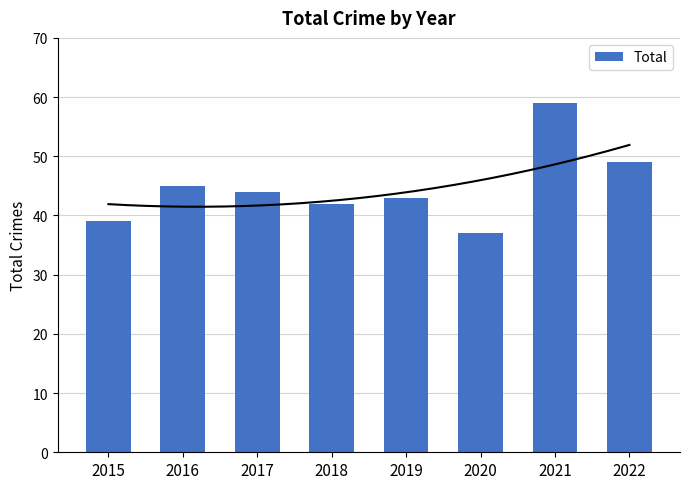

List the labels in order of value, smallest first.

2020, 2015, 2018, 2019, 2017, 2016, 2022, 2021